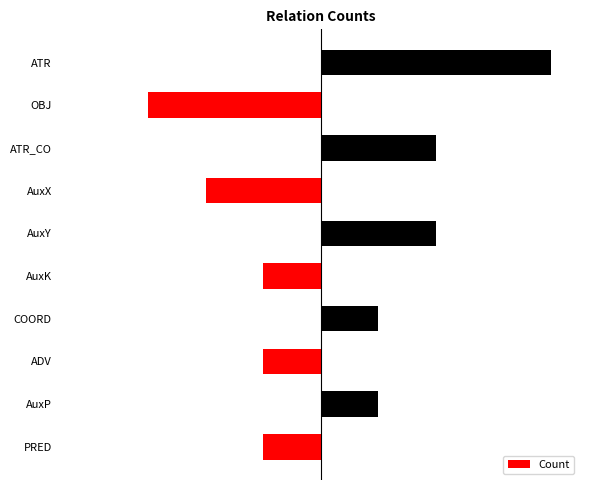

The value at ATR_CO is 2. True or false?

True